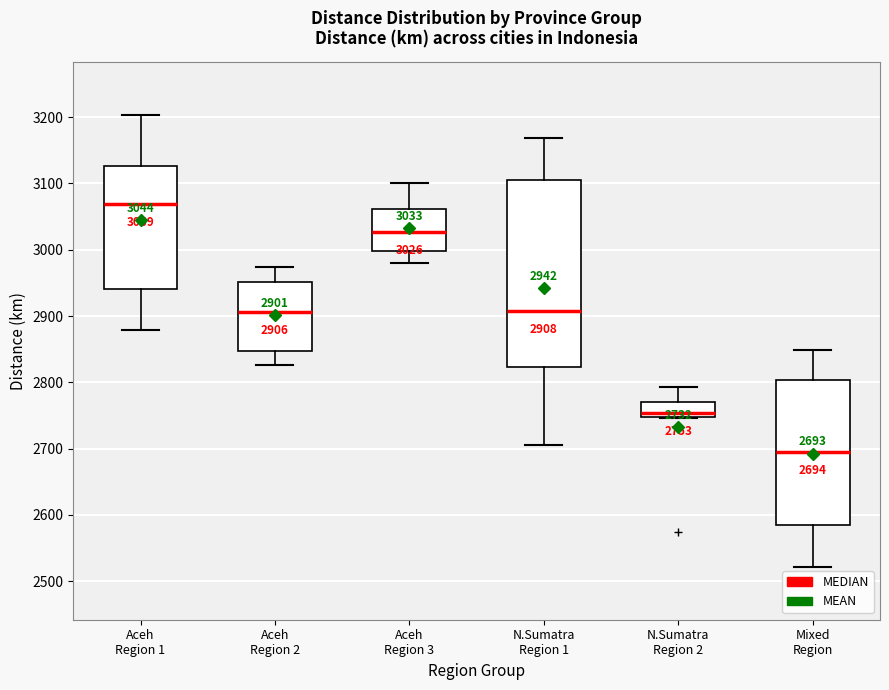

Which box's median line is the lowest?

Mixed Region